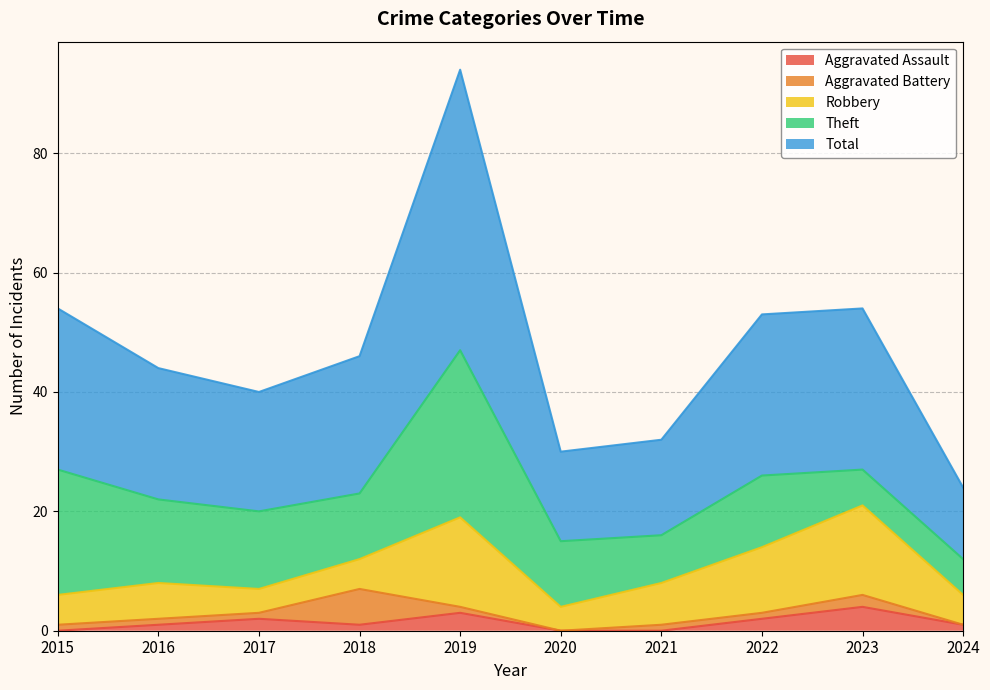

True or false: Total and Theft intersect in this chart.

False